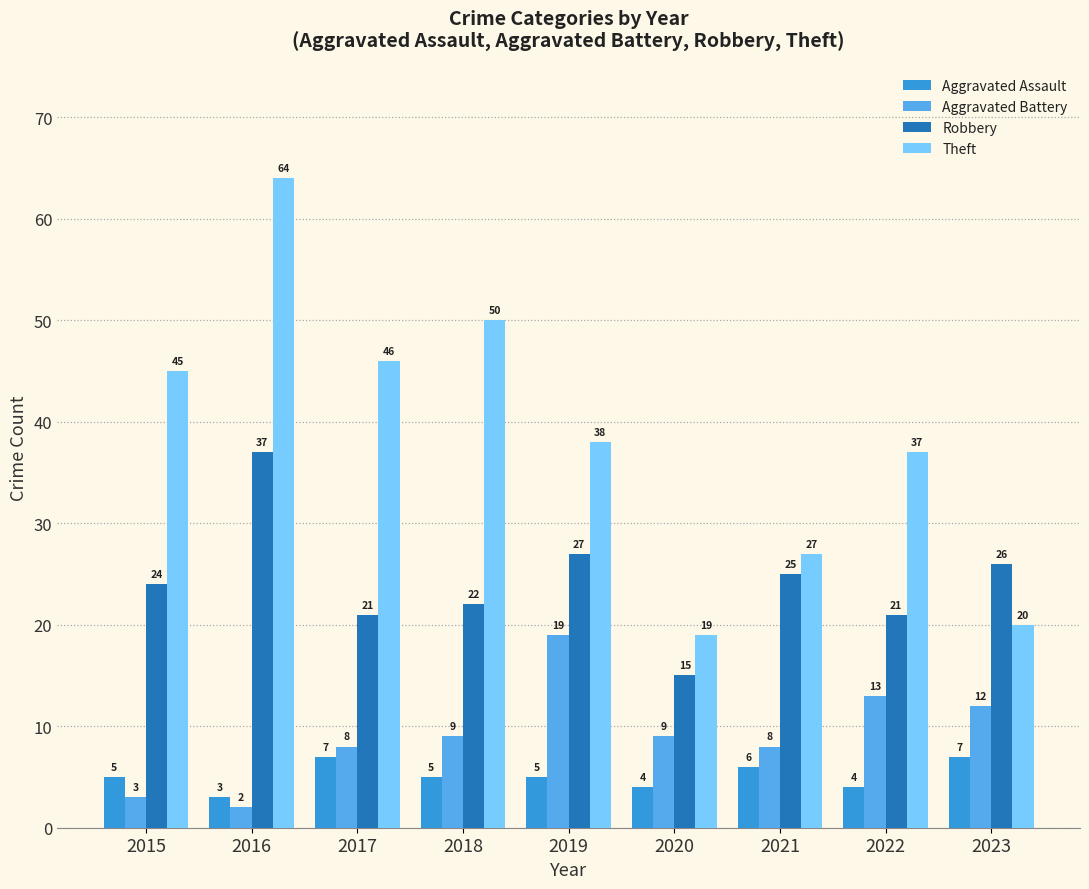

Rank the series by their maximum value, from lowest to highest.

Aggravated Assault, Aggravated Battery, Robbery, Theft